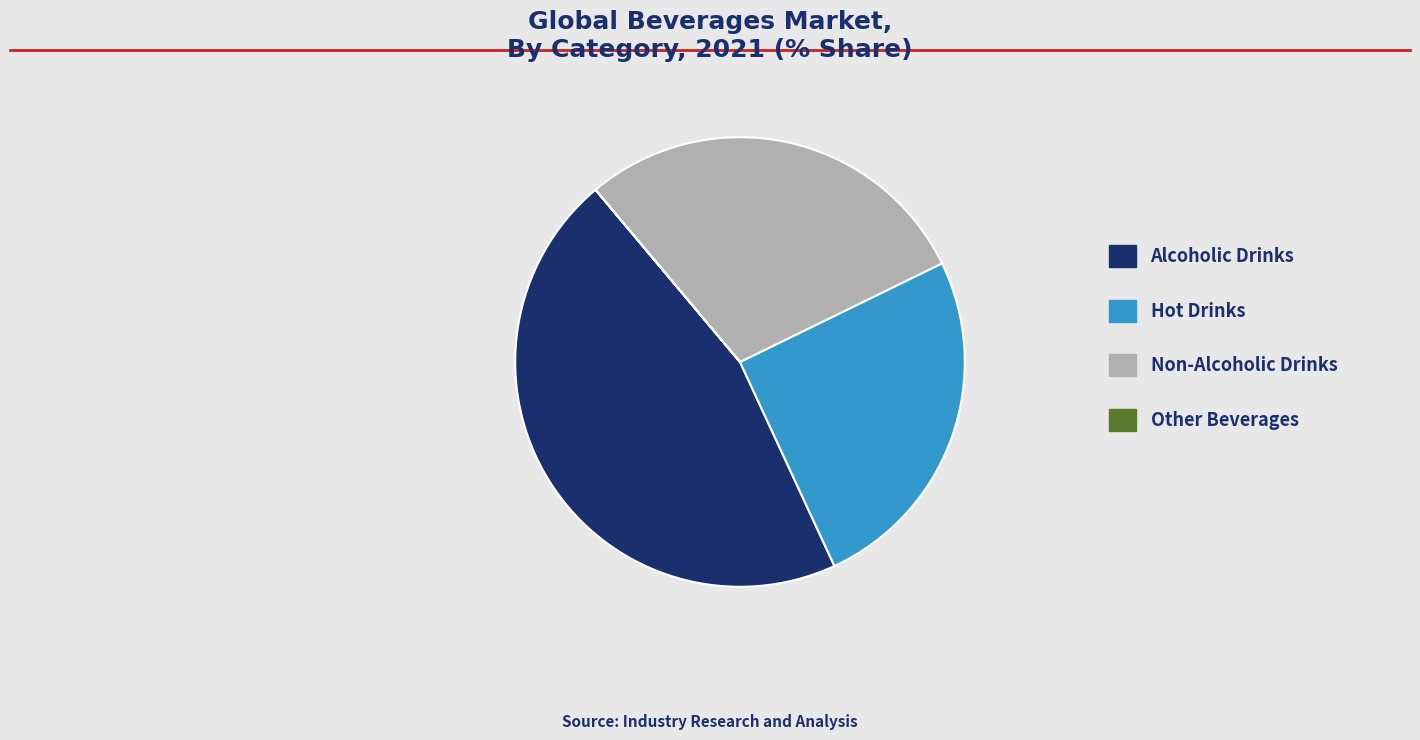

Is there a majority slice in this chart?

No